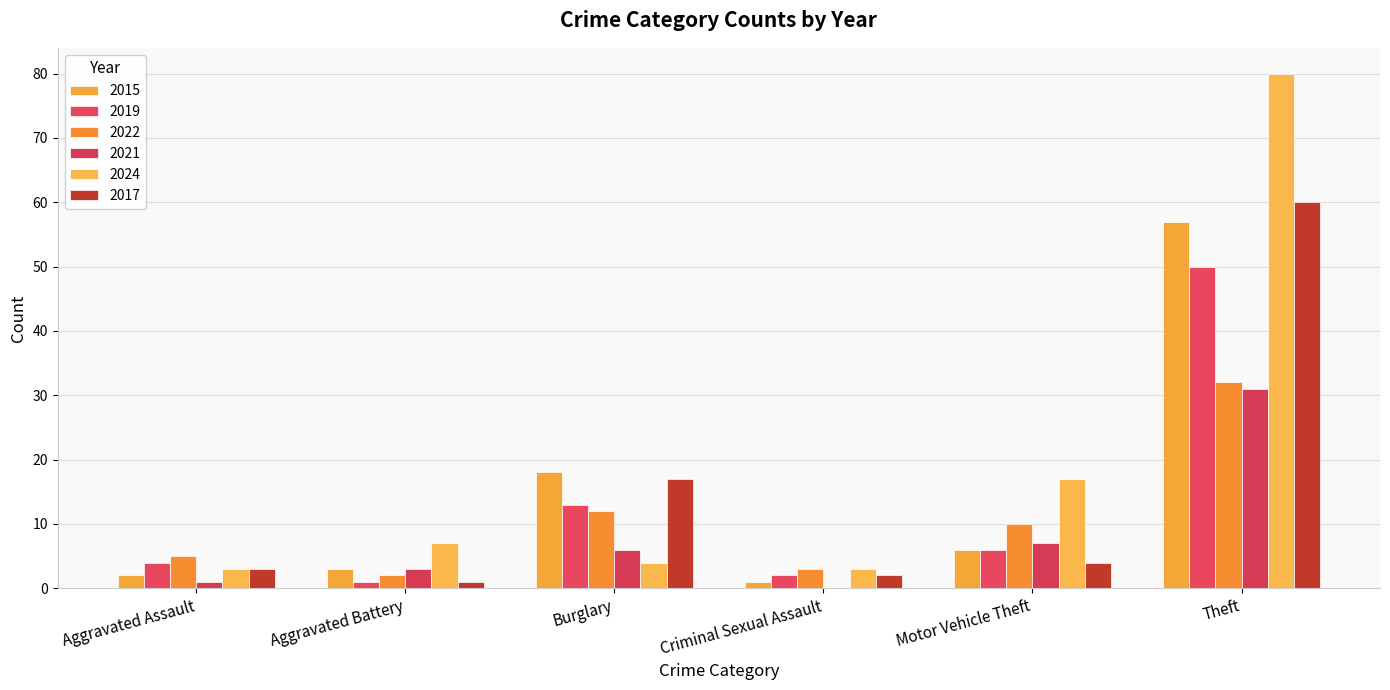

What is the total value across all series at Burglary?

70